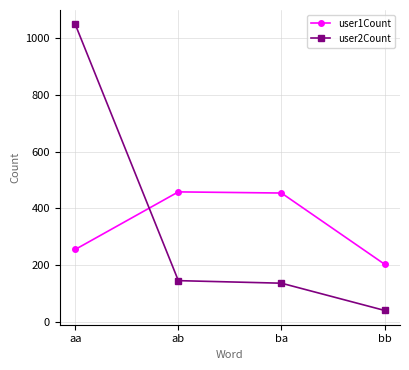

At which category does the chart reach its peak across all series?

aa